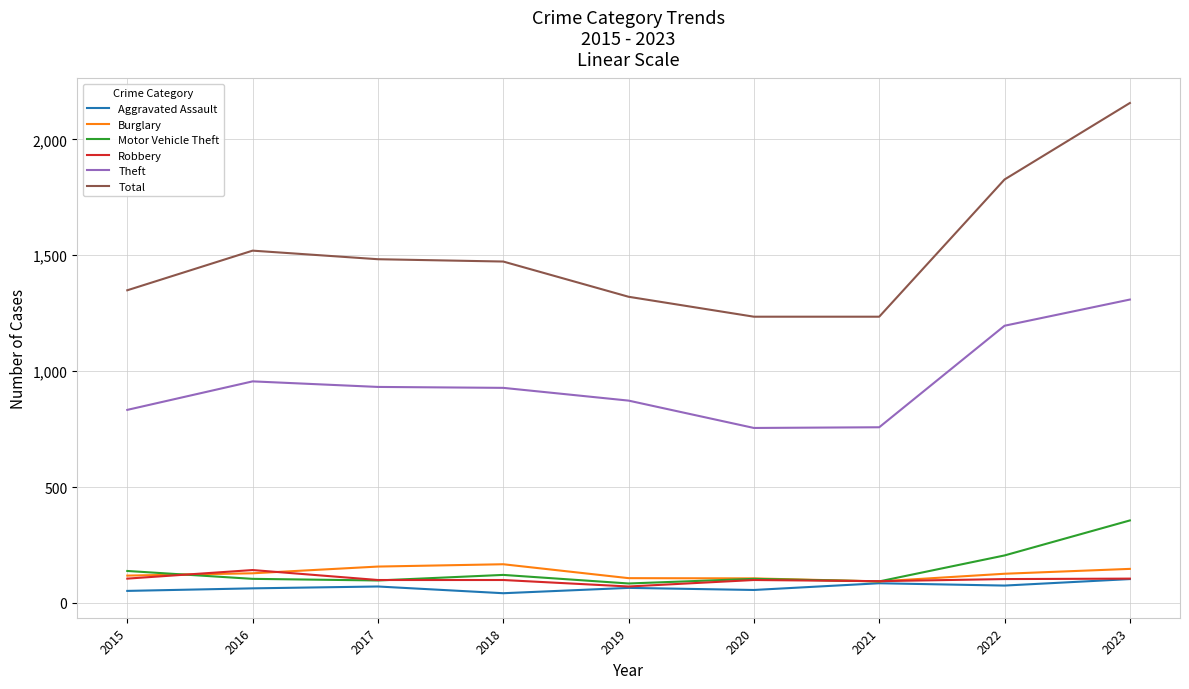

Which series has the widest spread of values?

Total